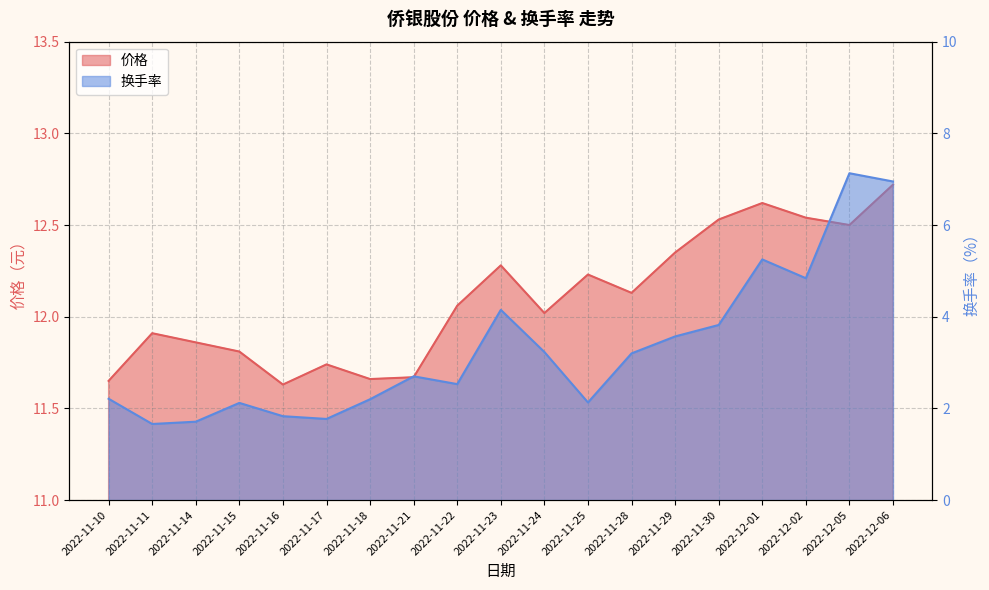

What is the value of the 换手率 point at the 16th from the left?

5.2